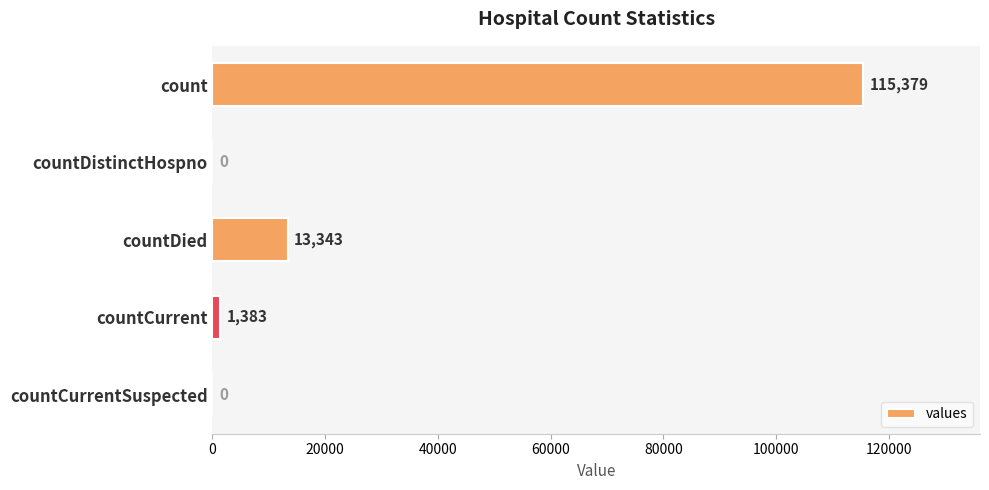

Are the bars horizontal?

Yes